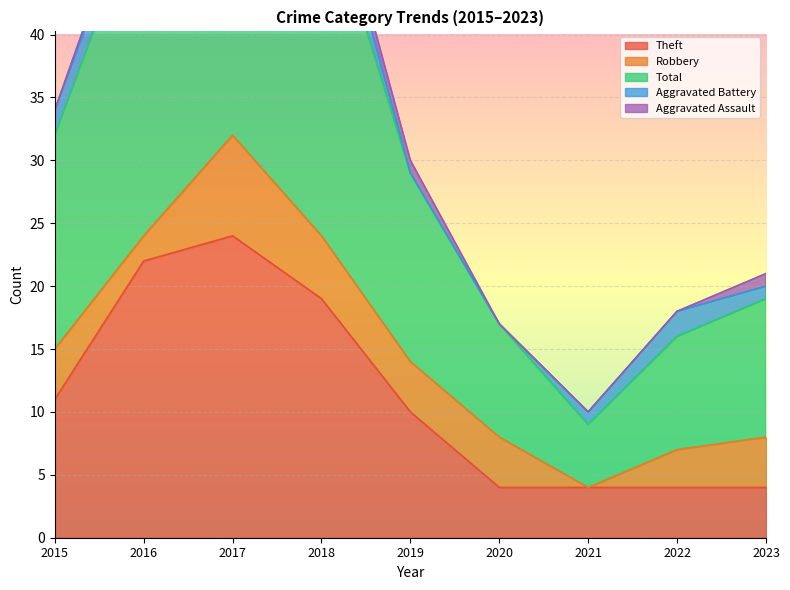

Which category has the highest value in the Theft series?

2017